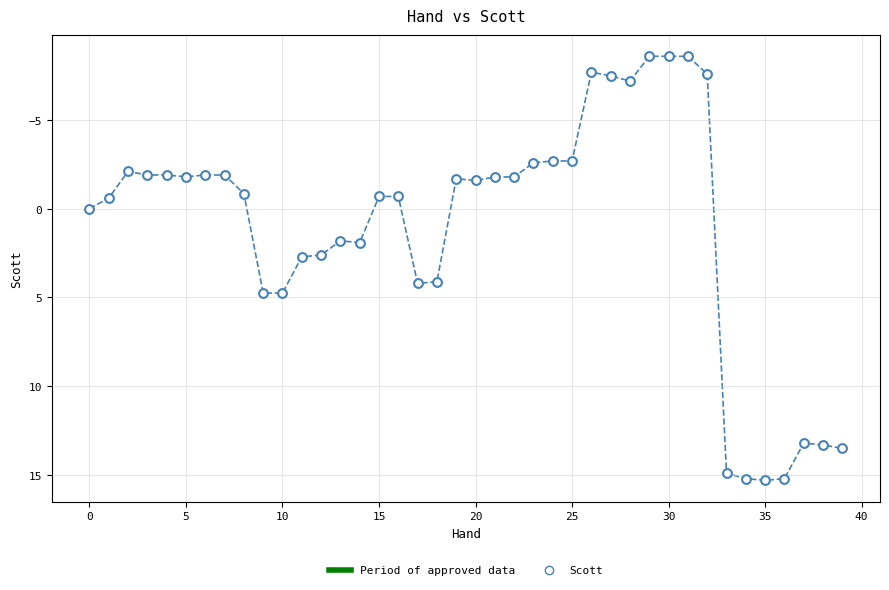

What is the range of Y values (max minus min)?

23.9